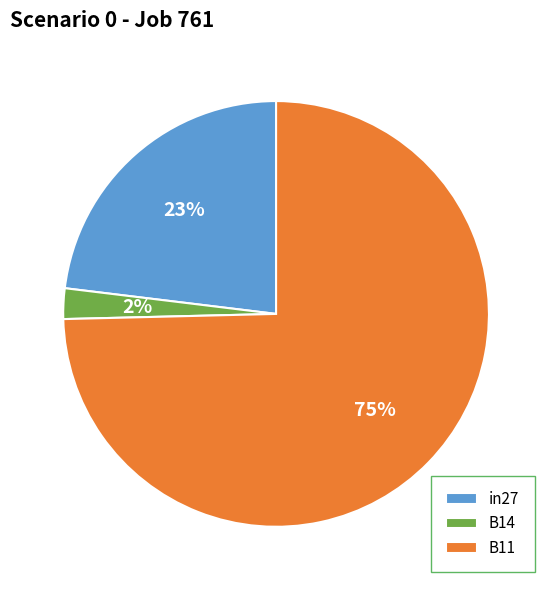

Is B14 the majority of the pie?

No